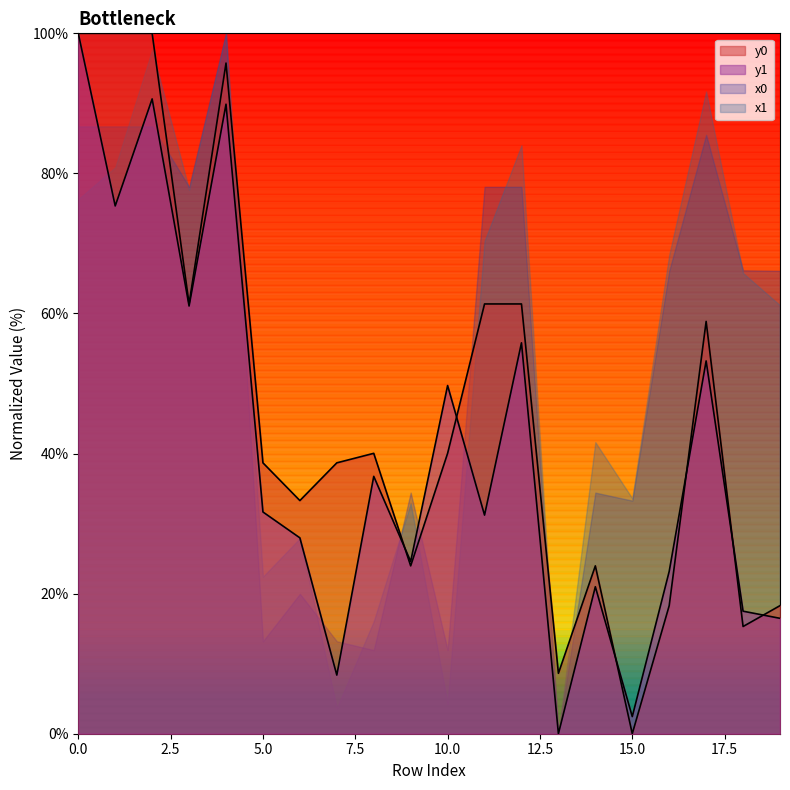

True or false: y1 has more than 0 interior local peaks.

True